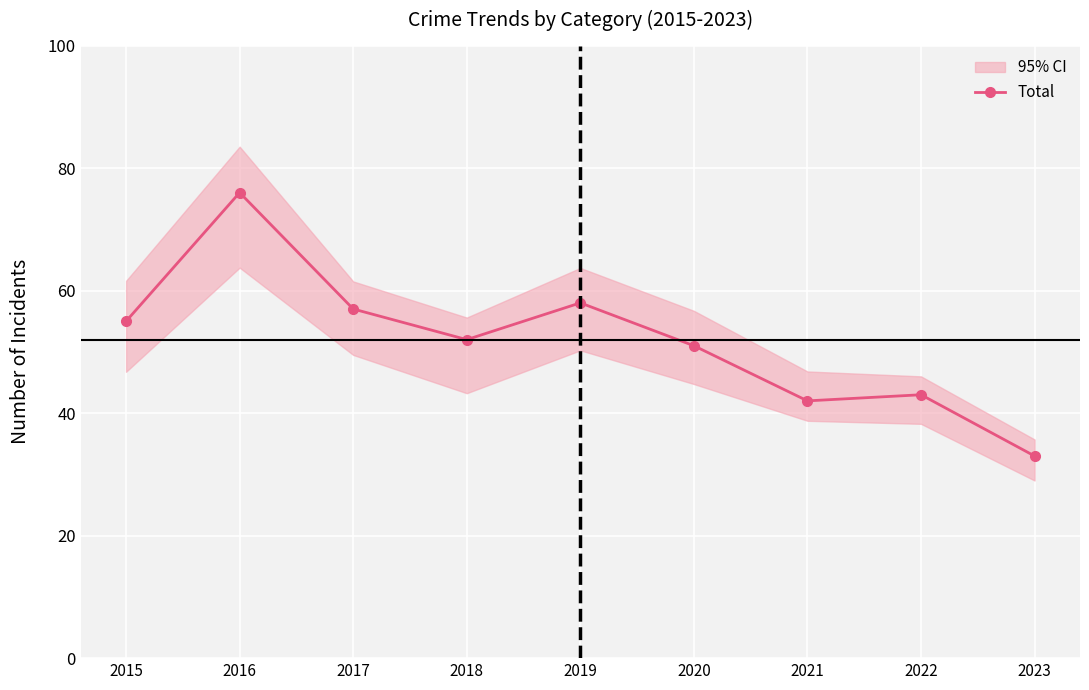

What is the maximum value shown in the chart?

76